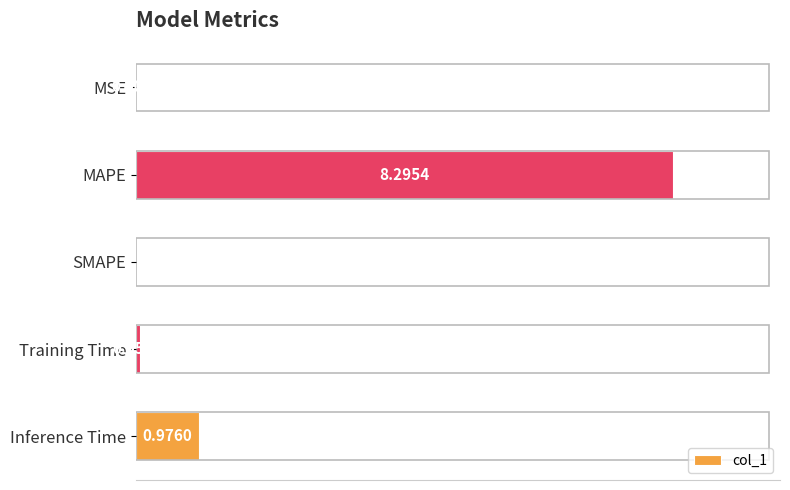

Which category has the highest value across all series?

MAPE